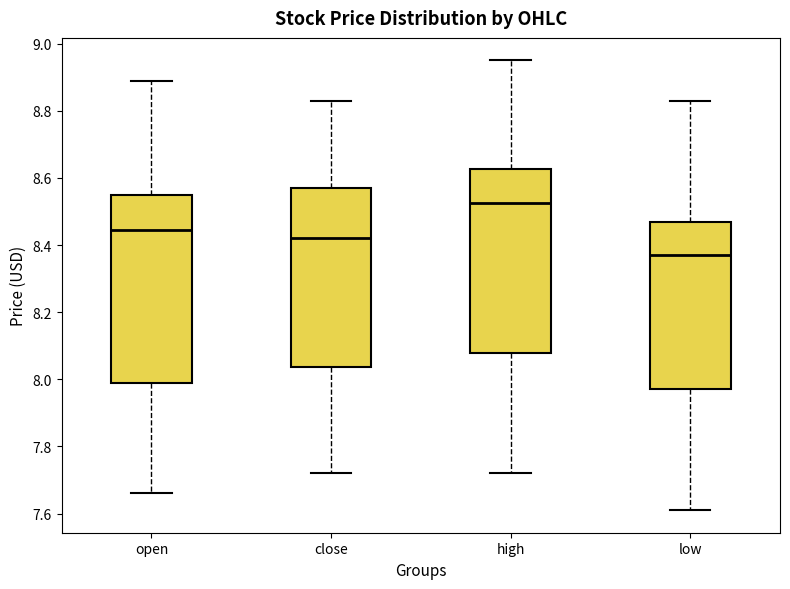

Reading left to right, transcribe this box plot: for each box, give where its median line is, the range the box spans, and where its two whiskers end, as read against the y-axis. The values are not printed on the chart, so give them approximately, as read against the axis.

open: median 8.44, box 8.00 to 8.56, whiskers 7.66 to 8.90
close: median 8.42, box 8.04 to 8.58, whiskers 7.72 to 8.84
high: median 8.52, box 8.08 to 8.62, whiskers 7.72 to 8.96
low: median 8.38, box 7.98 to 8.48, whiskers 7.62 to 8.84